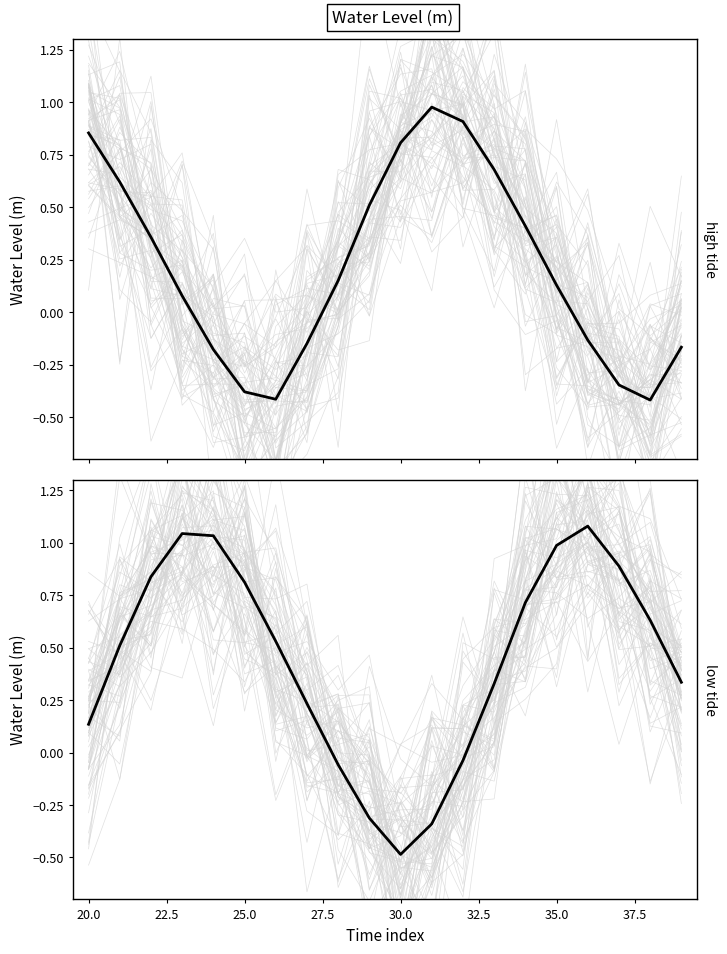

True or false: the data has more than 1 interior local peaks.

True